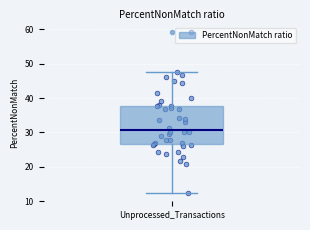

Read this box plot against the y-axis: the position of the median line, the range covered by the box, and the ends of both whiskers. The values are not printed on the chart, so give them approximately, as read against the axis.

median 31, box 27 to 38, whiskers 12 to 48